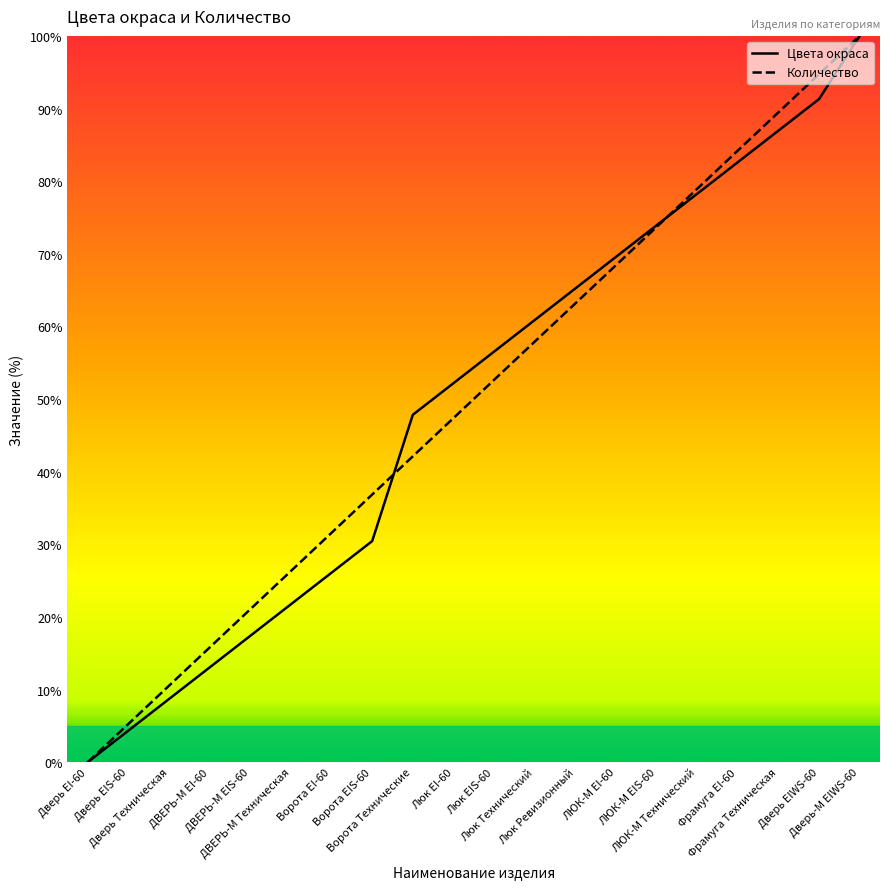

Rank the series by their average value, from highest to lowest.

Количество, Цвета окраса